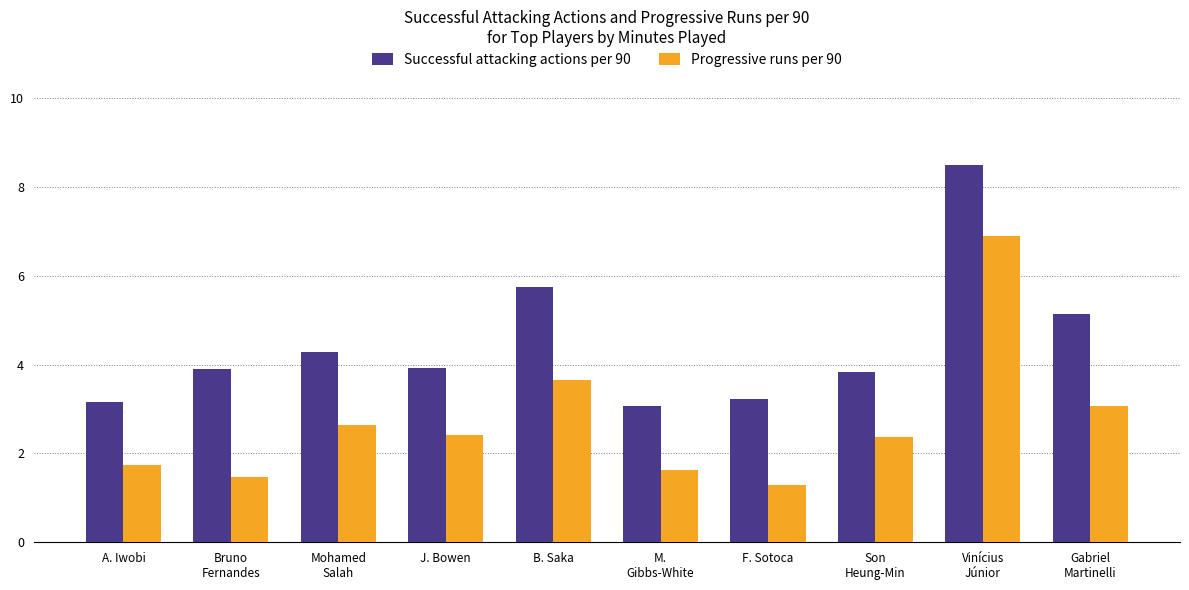

What is the difference between the maximum and second lowest values in the Progressive runs per 90 series?

5.4